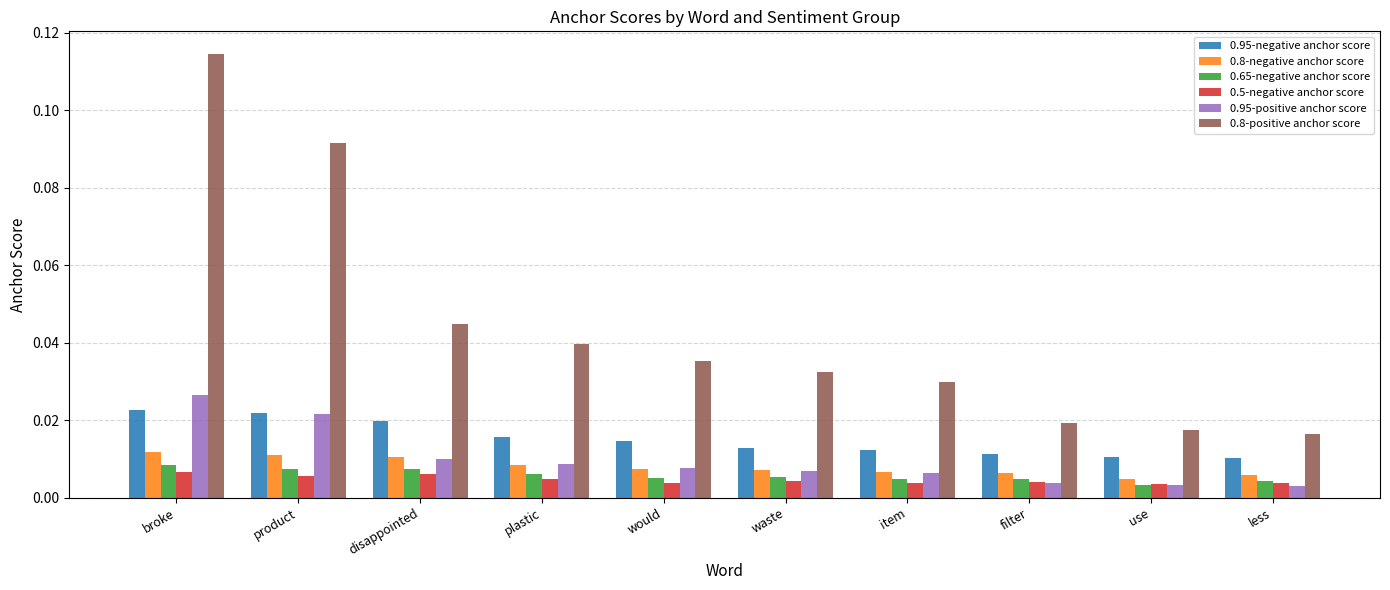

At how many categories does at least one series exceed 0?

10